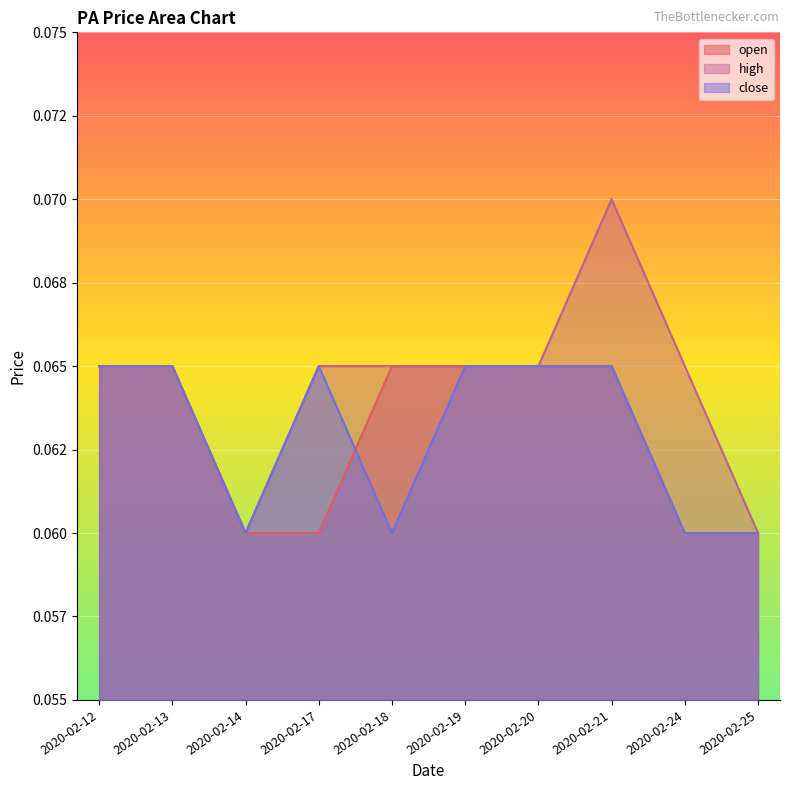

True or false: open has a value of 0.1 at 2020-02-19.

False